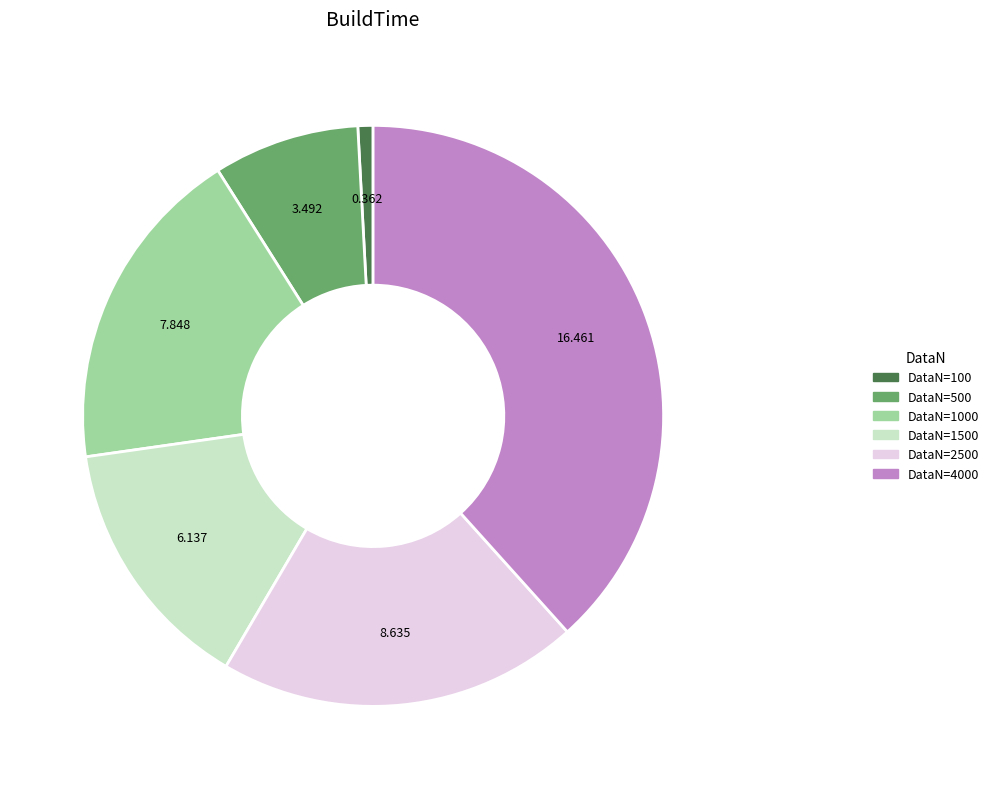

Is there a majority slice in this chart?

No